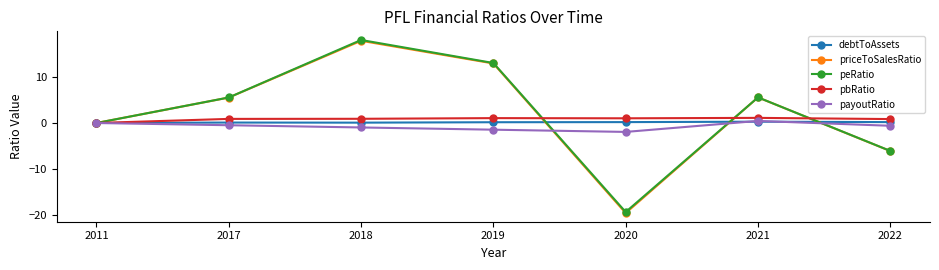

Between 2019 and 2022, which series saw the biggest shift?

peRatio